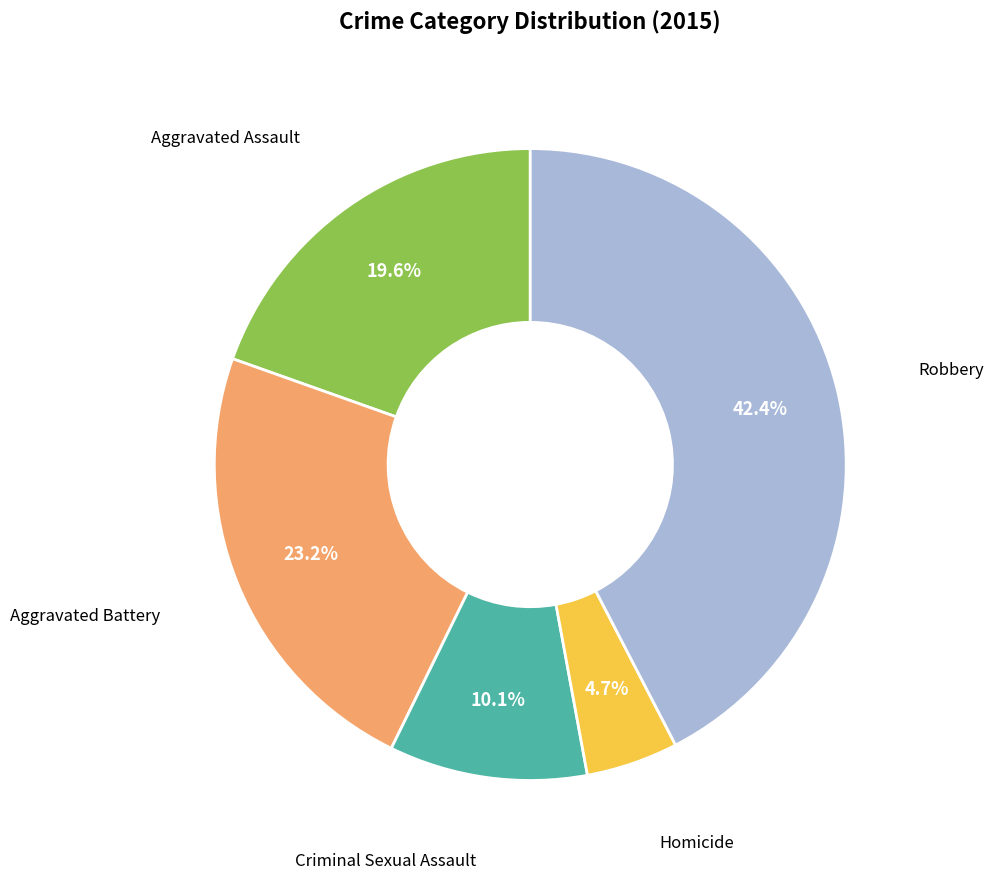

Does any single category account for the majority?

No